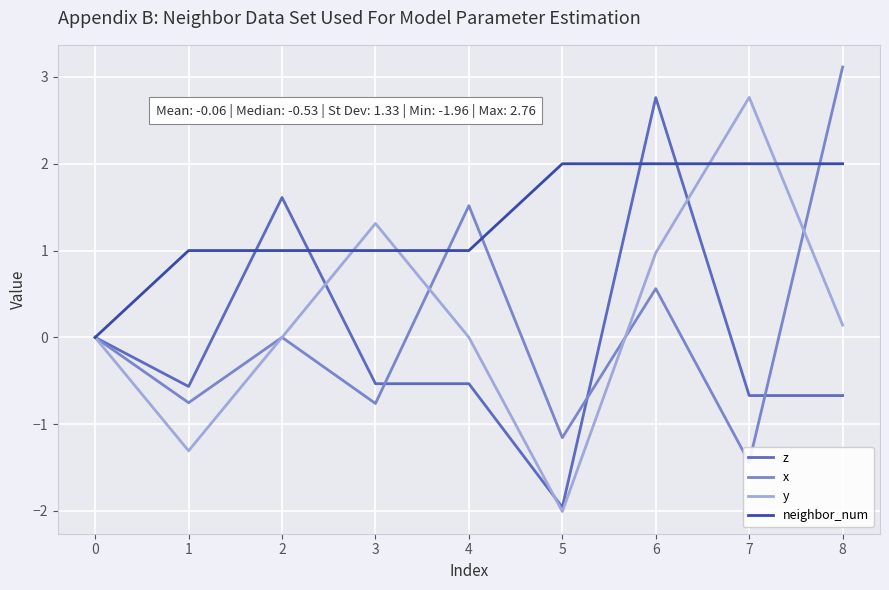

Rank the series by their maximum value, from lowest to highest.

neighbor_num, z, y, x